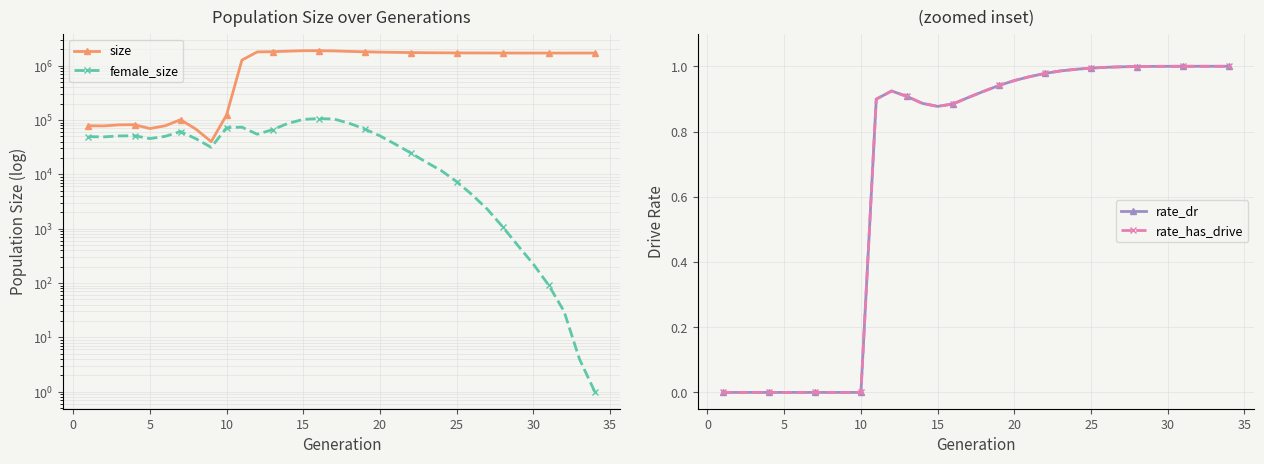

True or false: female_size and rate_dr intersect in this chart.

False